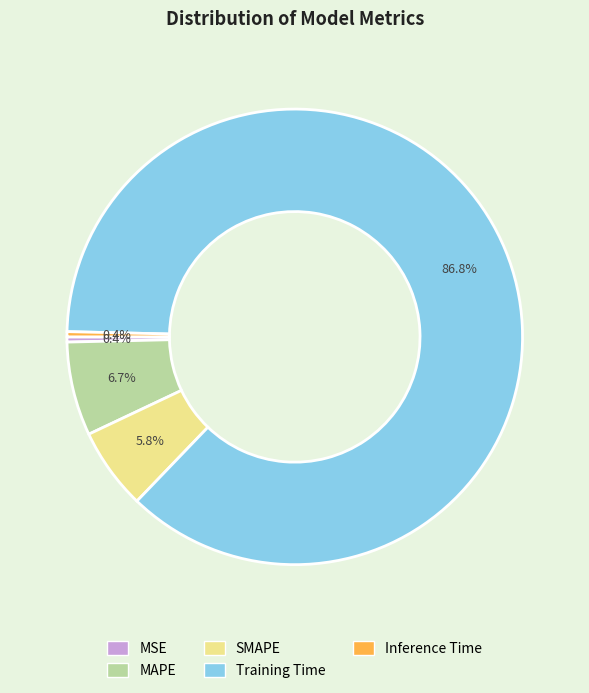

What percentage is the Training Time slice, to the nearest percent?

87%